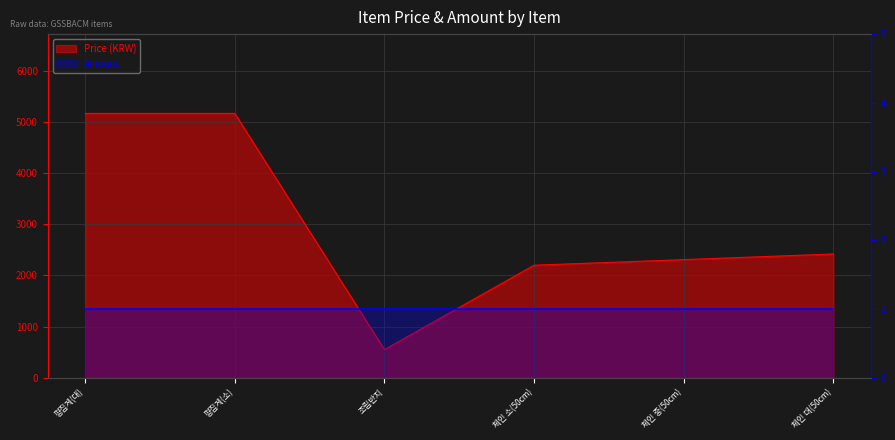

At which category does the data reach its first local valley?

조립반지